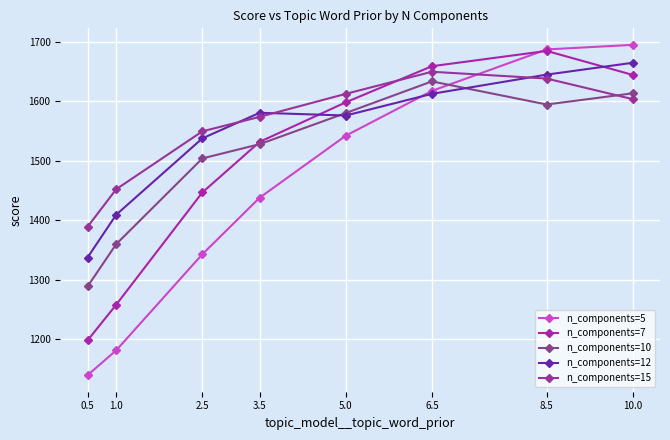

How many interior local peaks does the n_components=7 series have?

1